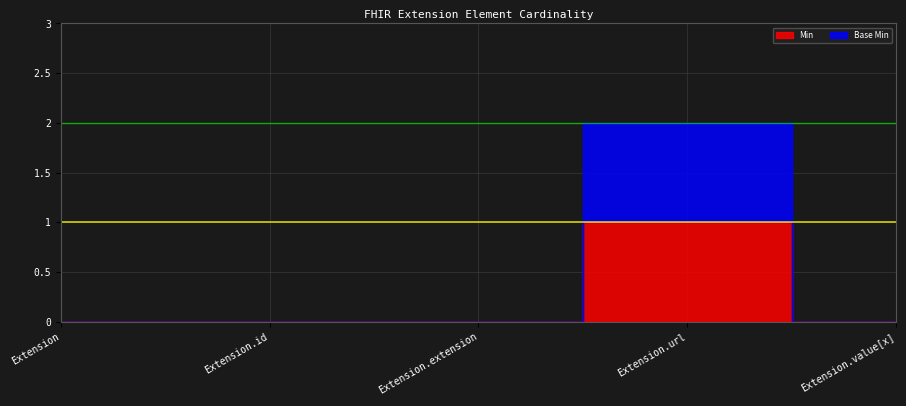

How many categories are shown in the chart?

5